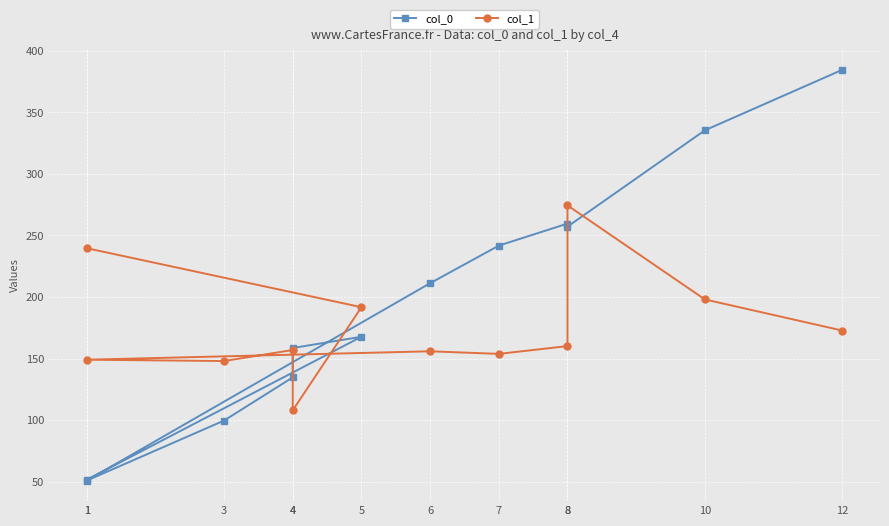

Which series has the widest spread of values?

col_0